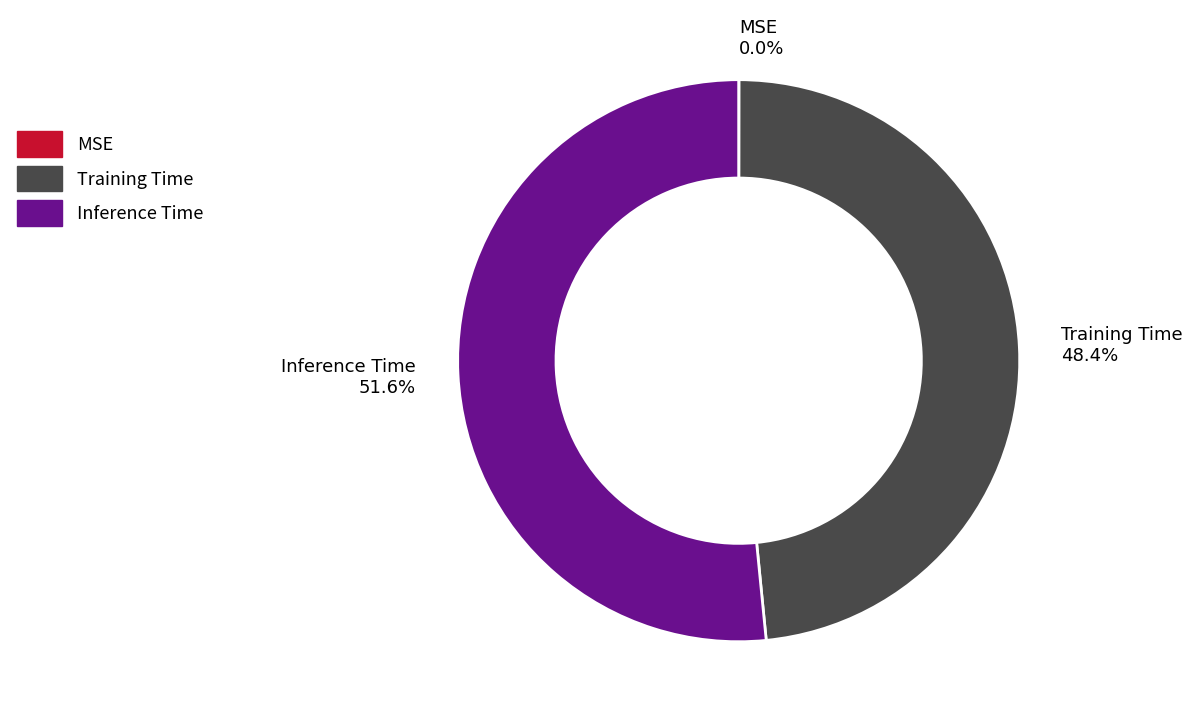

Is it true that Inference Time is 52% of the pie?

True